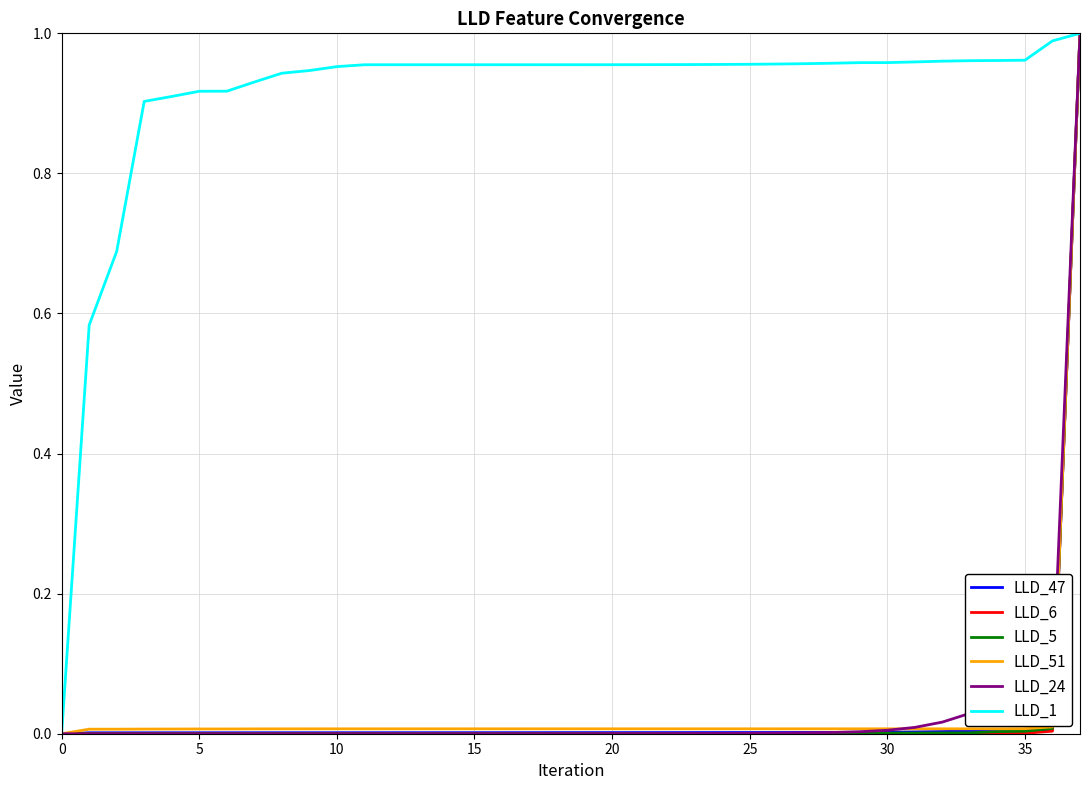

How many intersections are there between LLD_24 and LLD_47?

2